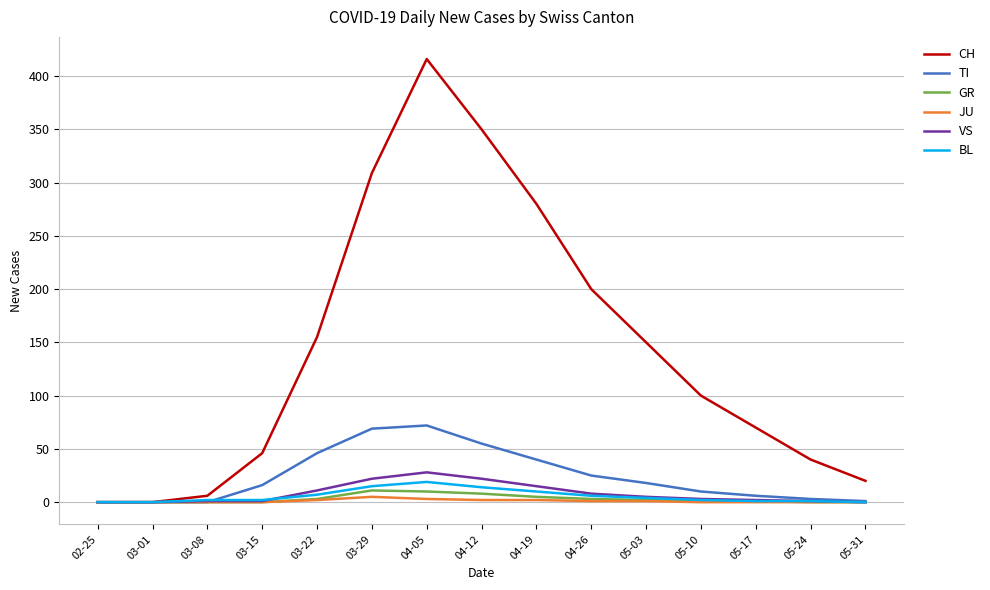

Which series has the largest range (max minus min)?

CH